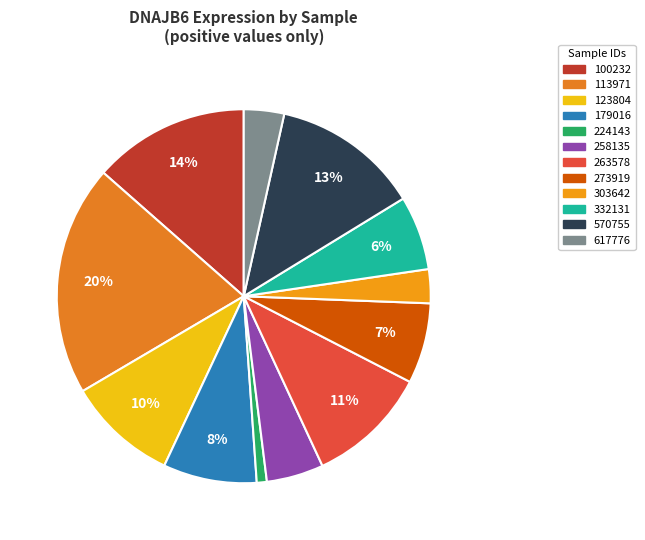

Rank the categories by value from highest to lowest.

113971, 100232, 570755, 263578, 123804, 179016, 273919, 332131, 258135, 617776, 303642, 224143